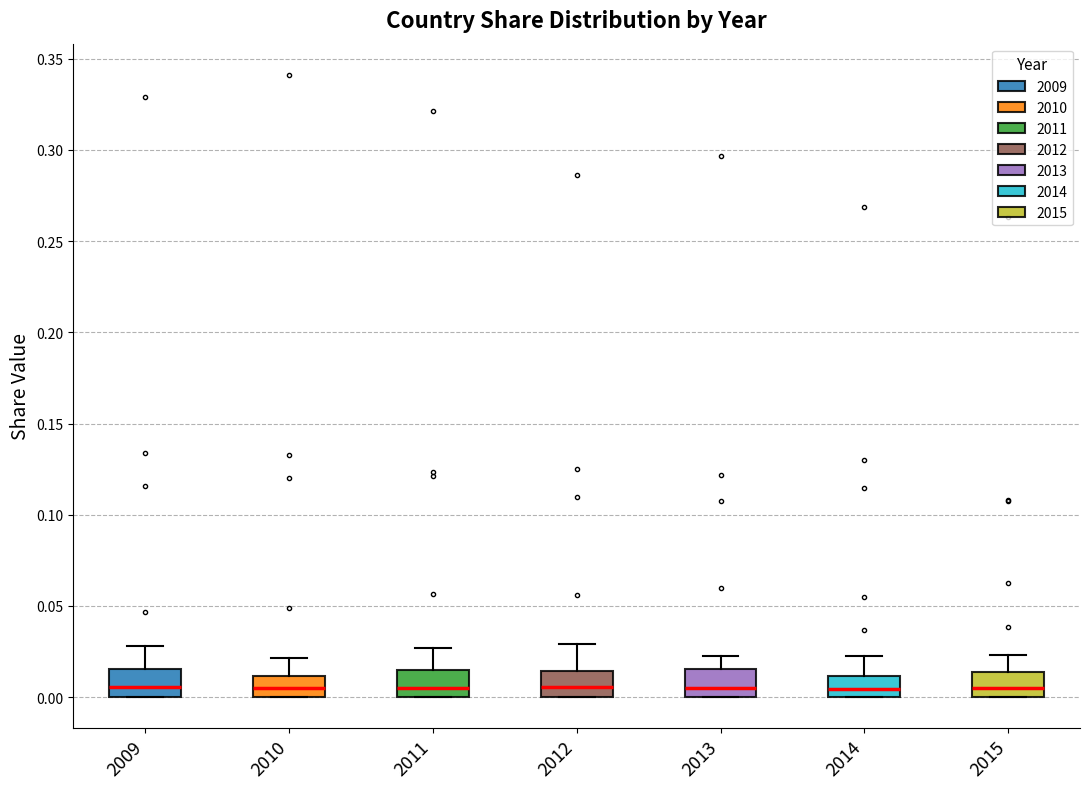

Where does the upper whisker of the box at x = 2015 end on the y-axis? The values are not printed on the chart, so give them approximately, as read against the axis.

0.025